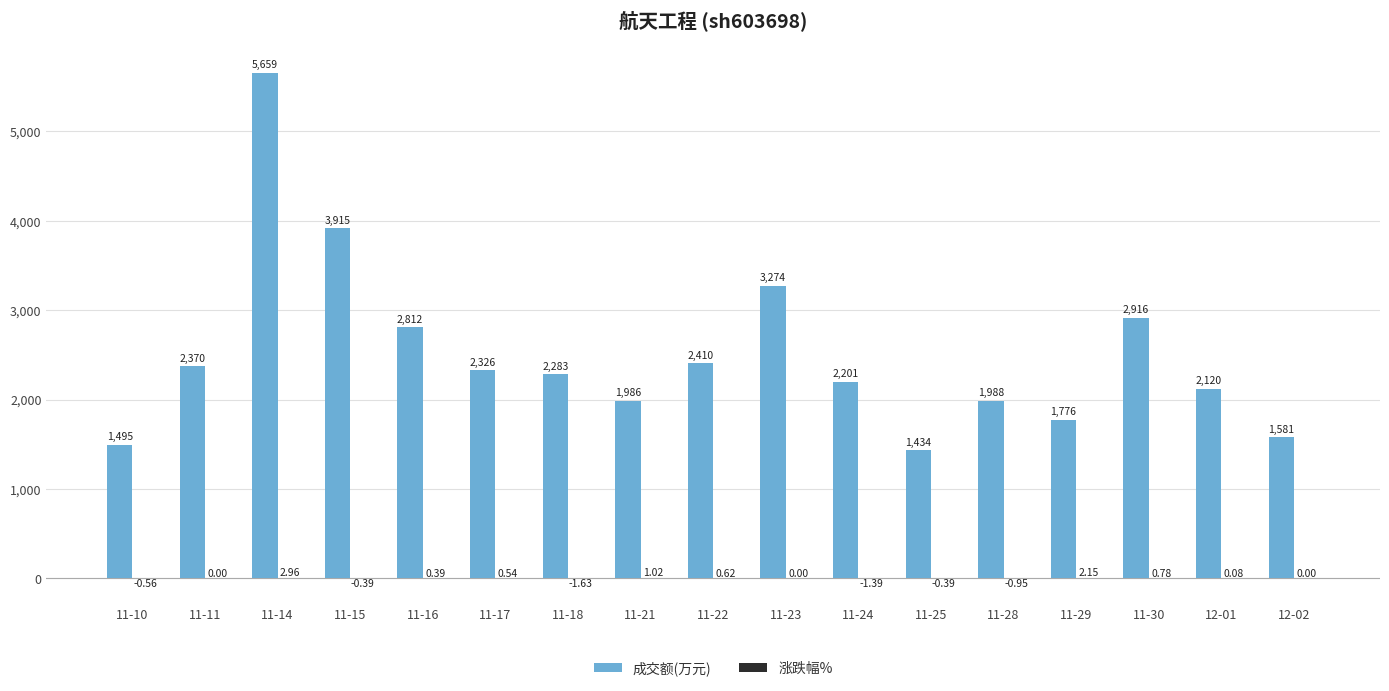

Between 11-10 and 11-25, which series saw the biggest shift?

成交额(万元)